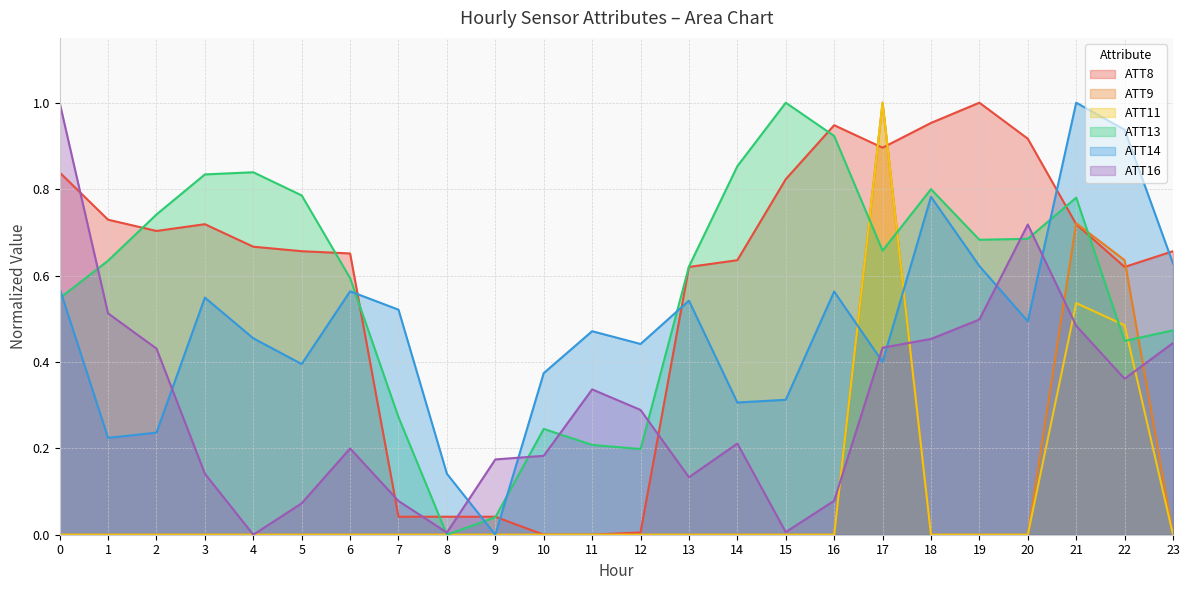

At which category does the chart reach its minimum across all series?

10